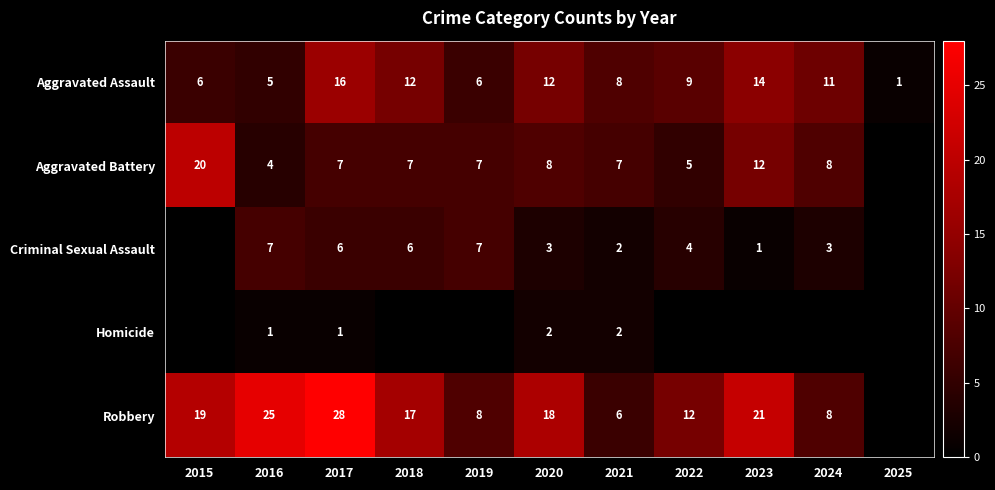

How many positive values does the Aggravated Battery series have?

10